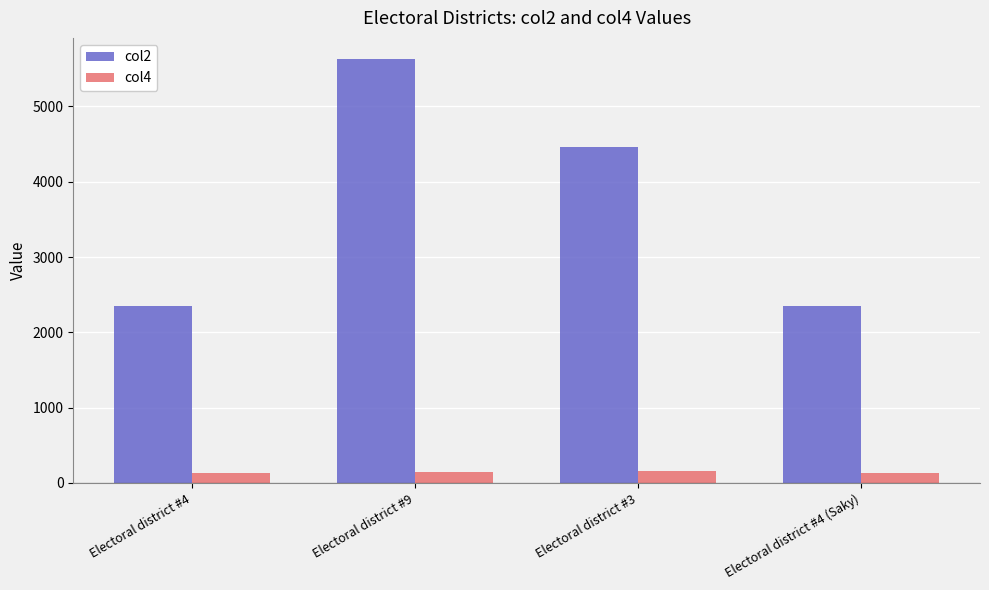

At which label is col2 closest to 3990?

Electoral district #3